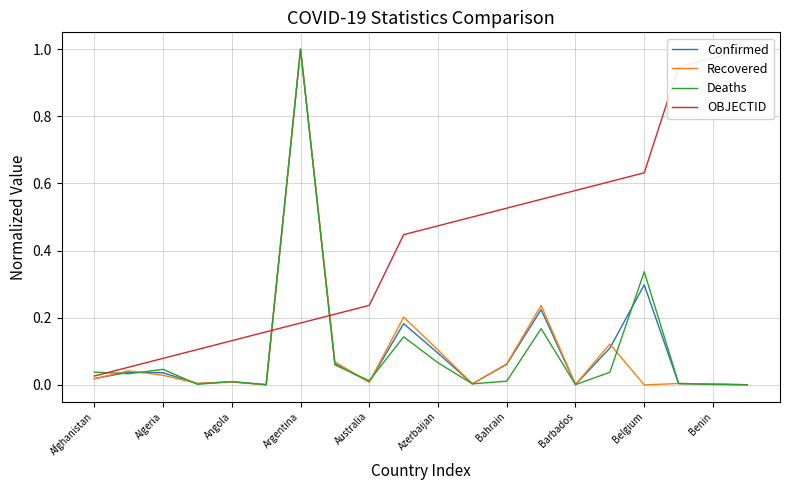

Which series has the widest spread of values?

Recovered